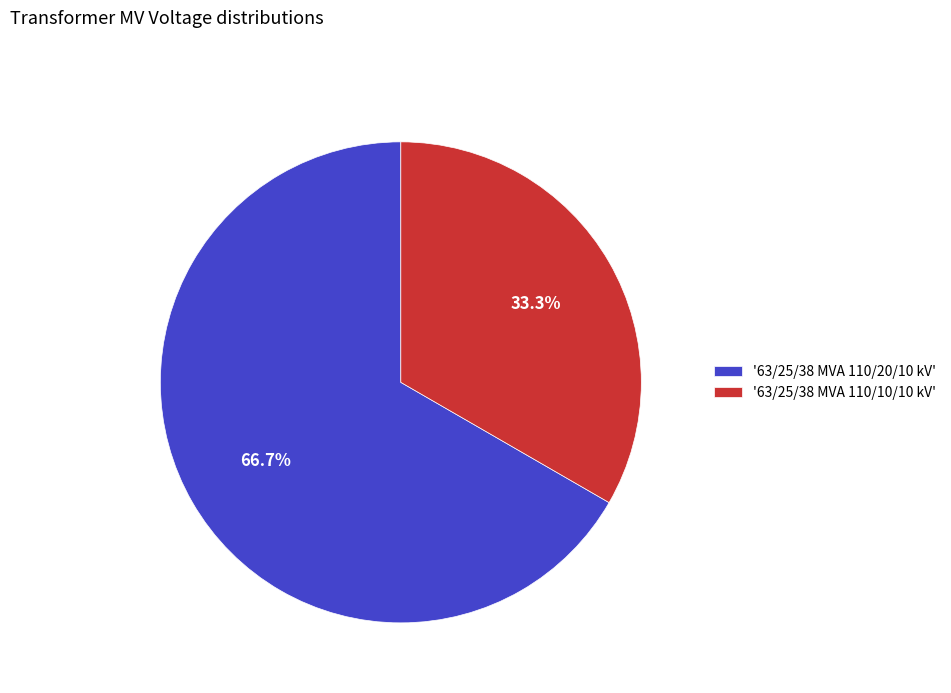

What is the total percentage of '63/25/38 MVA 110/10/10 kV' and '63/25/38 MVA 110/20/10 kV'?

100.0%